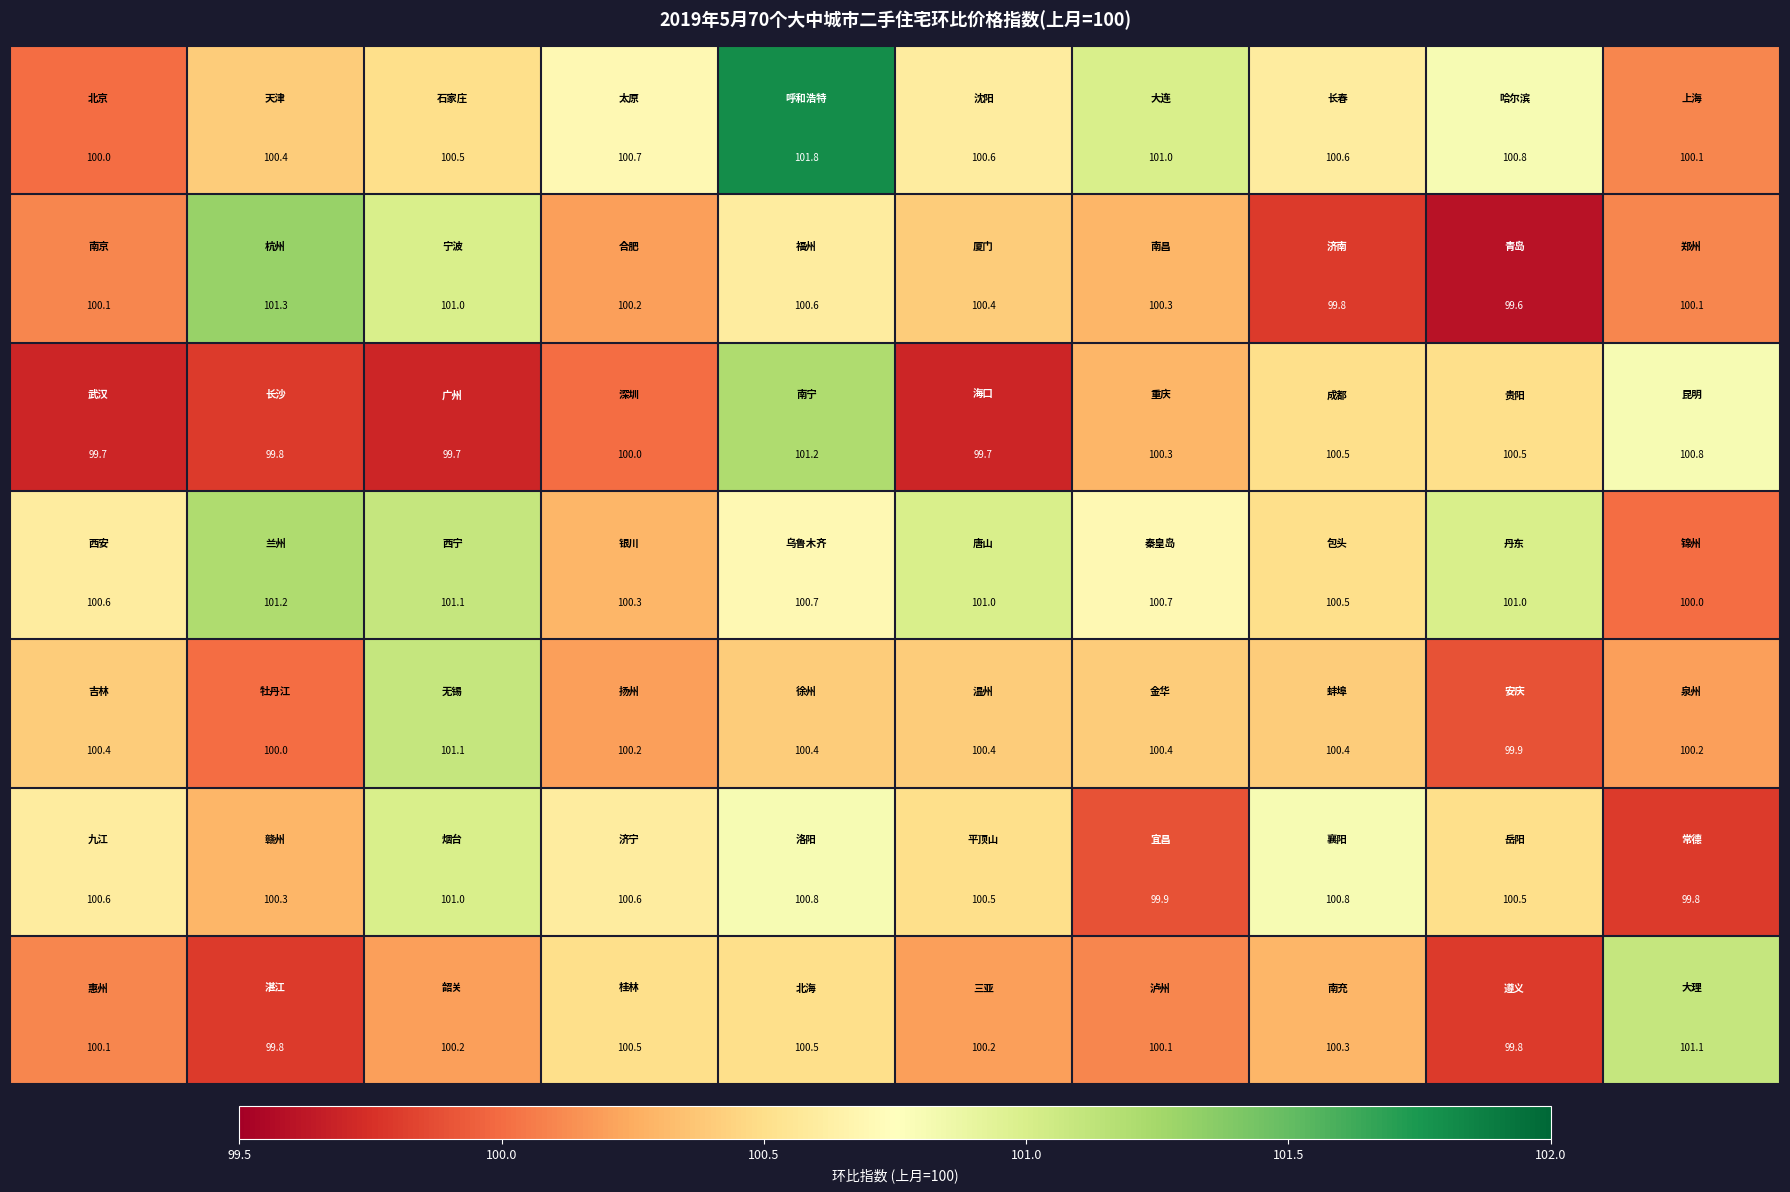

What is the greatest value displayed?

101.8